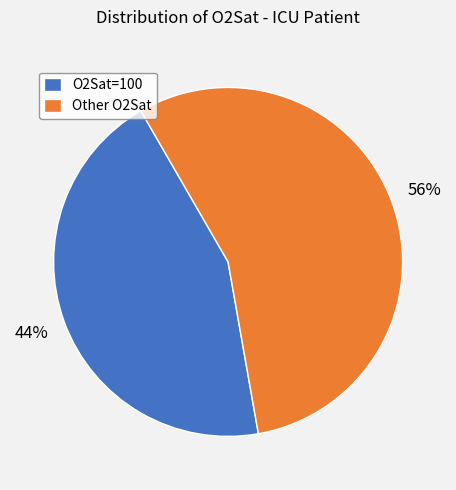

What percentage is the O2Sat=100 slice, to the nearest percent?

44%